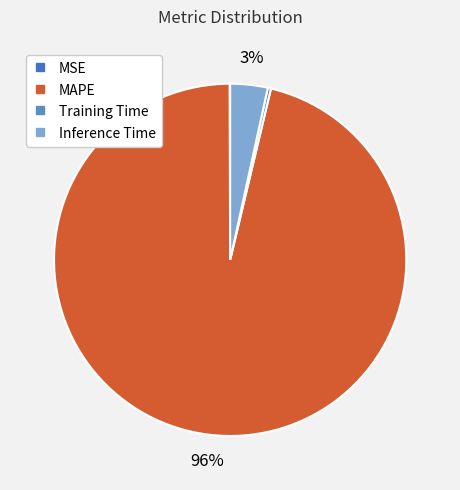

How much of the chart is everything except Inference Time?

96.6%